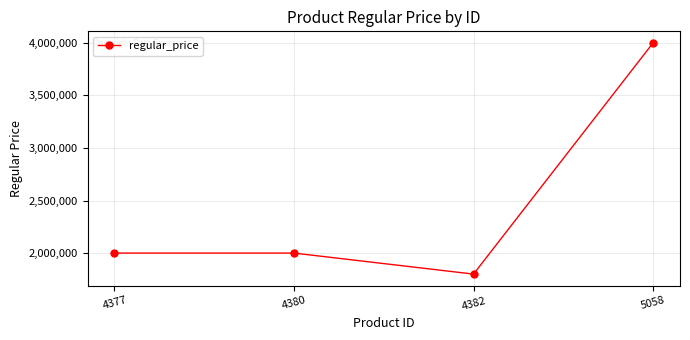

What is the difference between the maximum and minimum values?

2200000